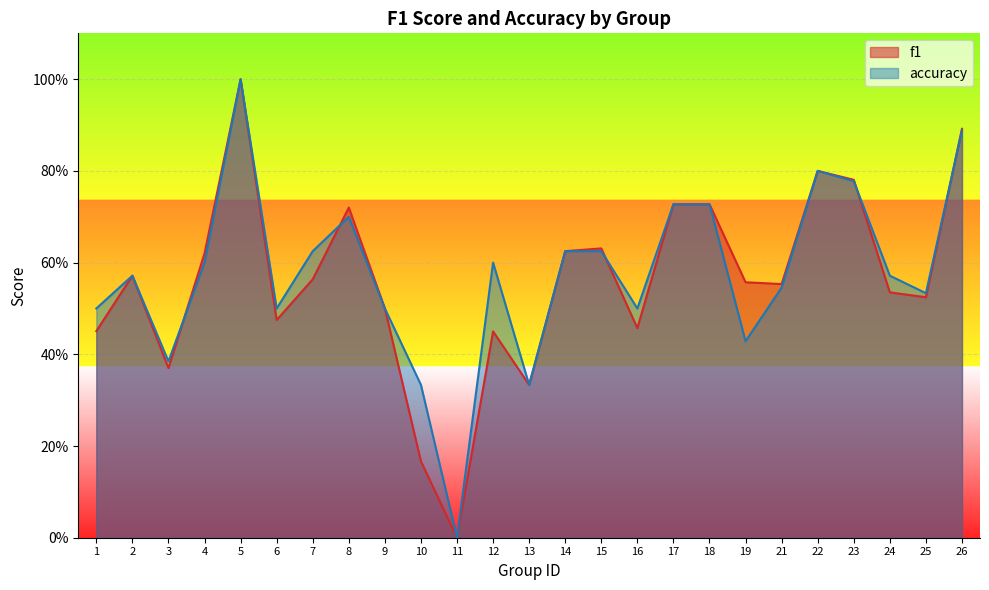

Where do f1 and accuracy first cross each other?

3 and 4